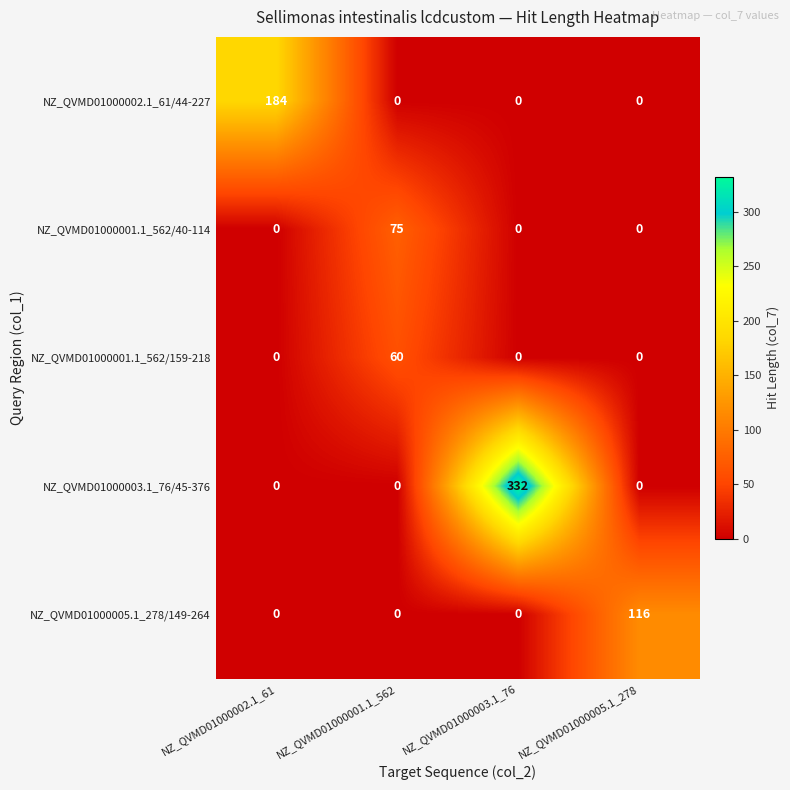

Between NZ_QVMD01000002.1_61 and NZ_QVMD01000005.1_278, which series saw the biggest shift?

NZ_QVMD01000002.1_61/44-227